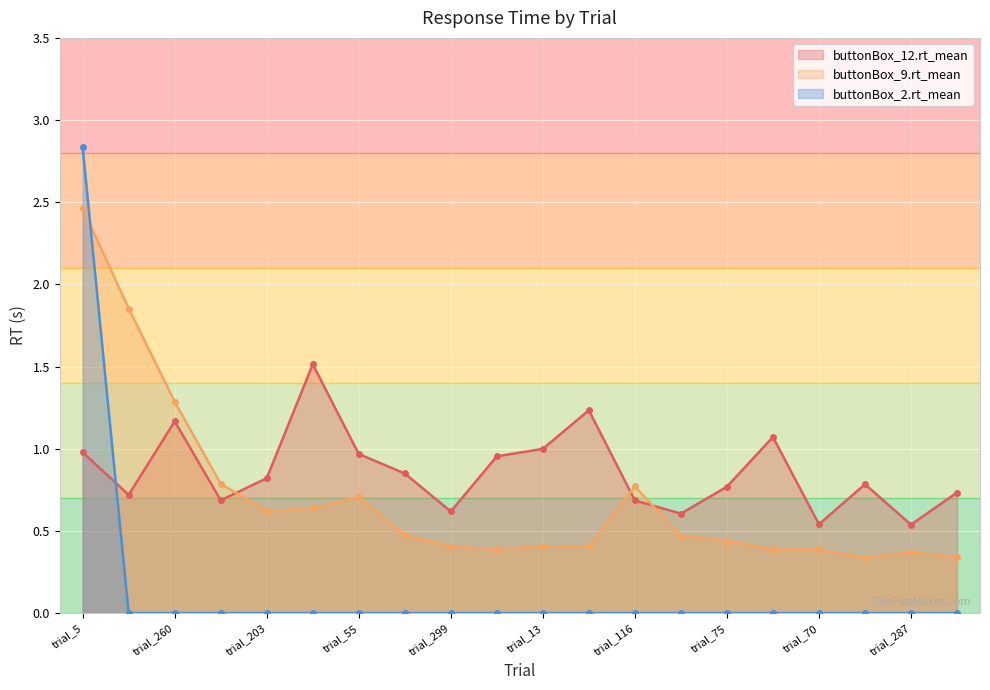

How many values in buttonBox_2.rt_mean are above zero?

1